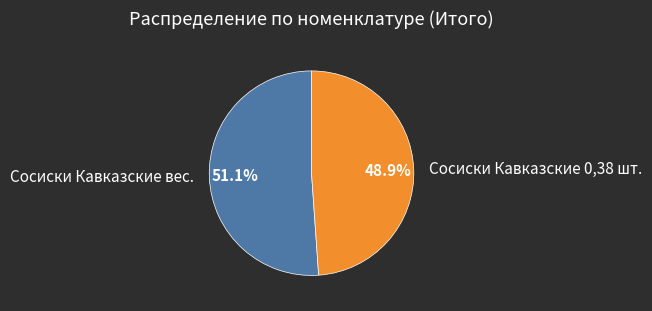

What is the ratio of the value at Сосиски Кавказские вес. to the value at Сосиски Кавказские 0,38 шт.?

1.0